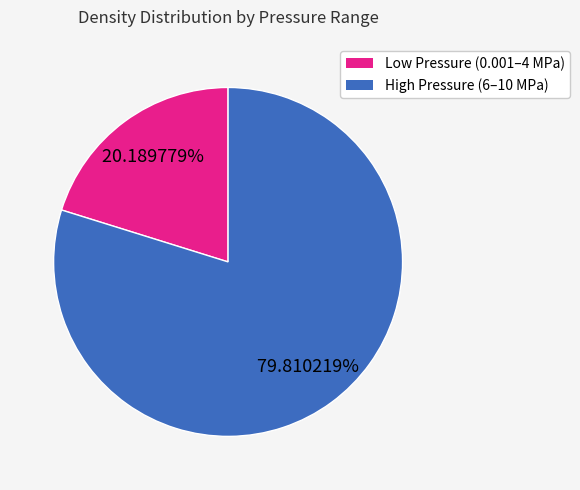

To the nearest percent, what is the average slice percentage?

50%